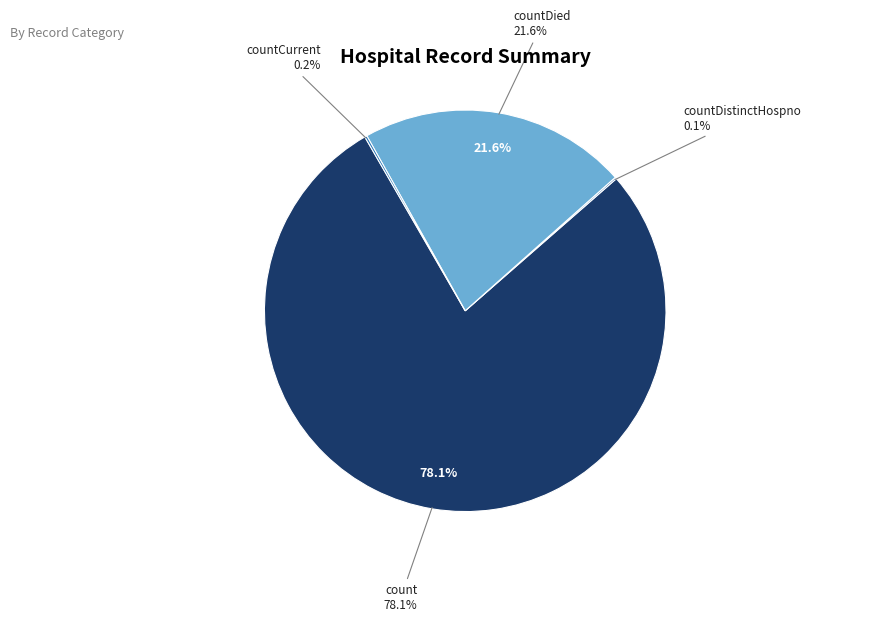

Combined, what portion of the pie is countCurrent and countDied?

21.8%